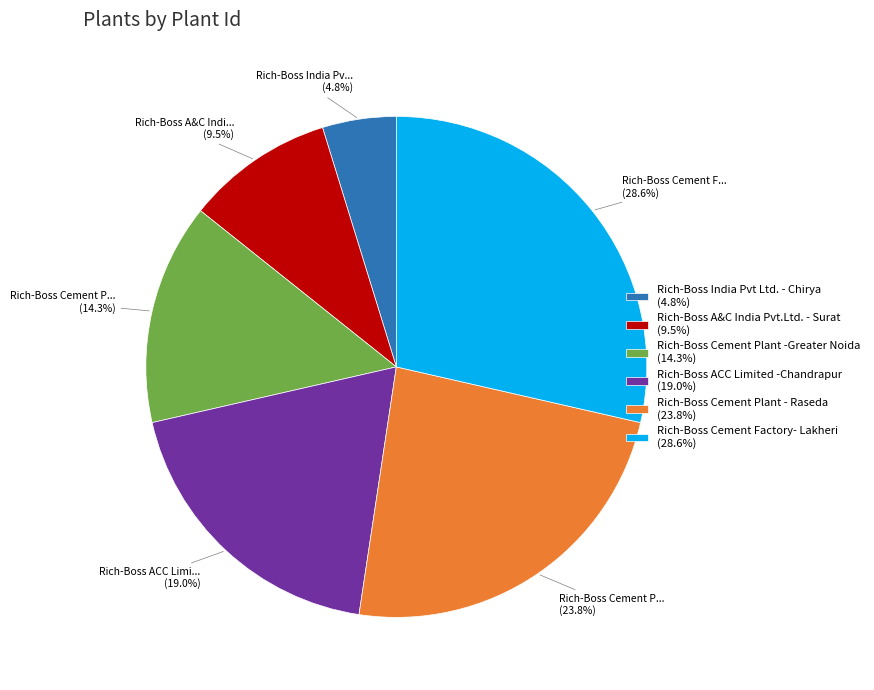

Combined, do Rich-Boss Cement Factory- Lakheri and Rich-Boss A&C India Pvt.Ltd. - Surat account for over 50%?

No